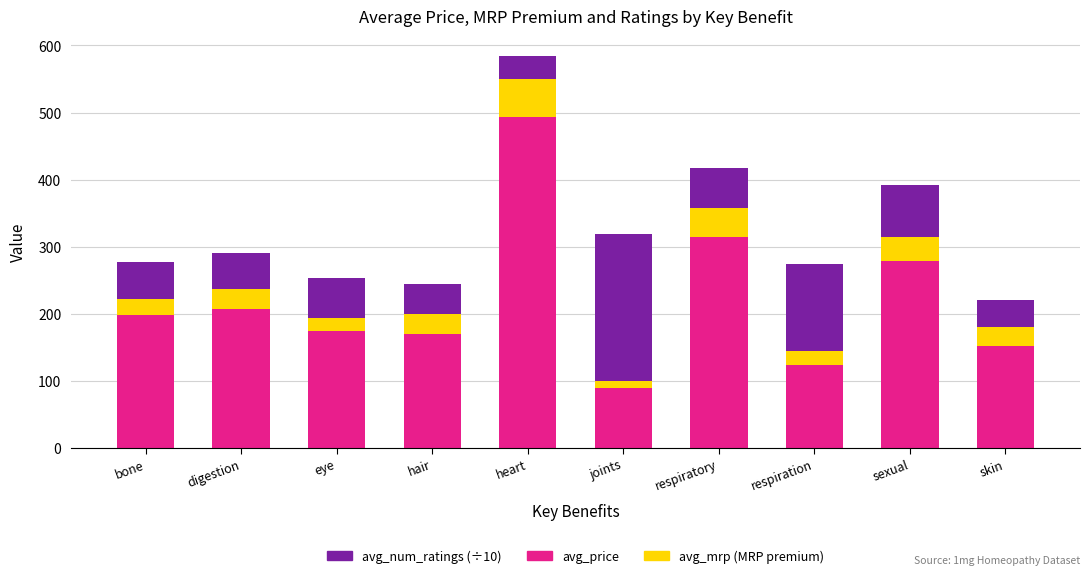

How many distinct data groups are displayed?

3